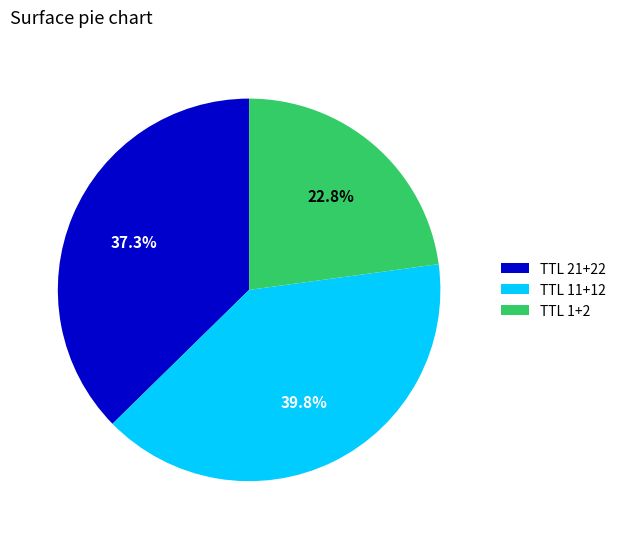

To the nearest percent, what is the average slice percentage?

33%